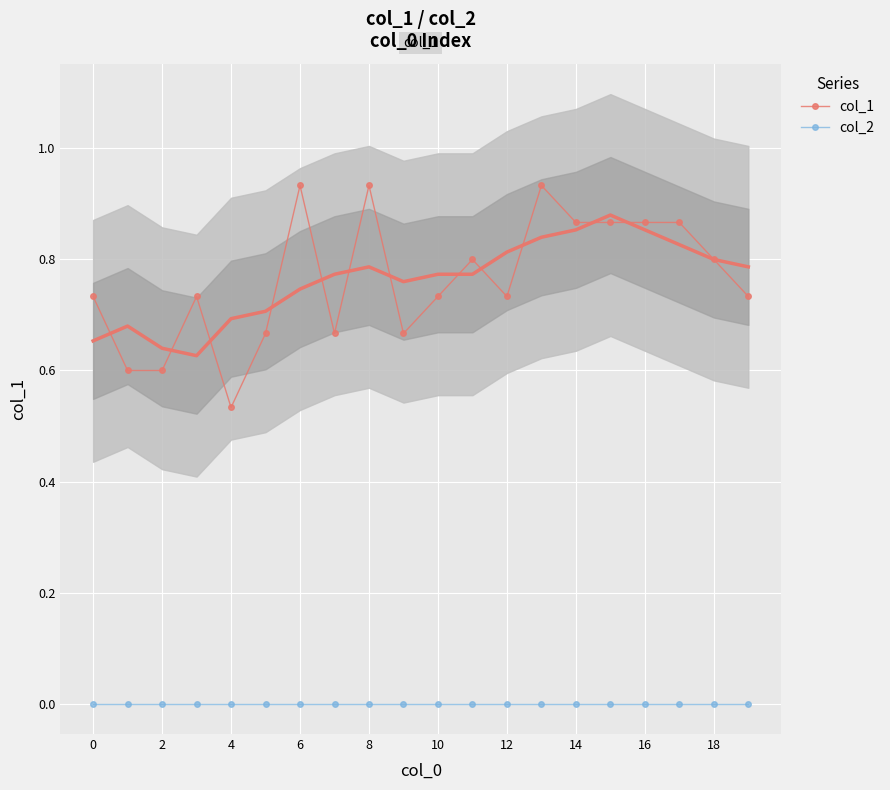

The col_1 series shows 0.8 at 11. True or false?

True